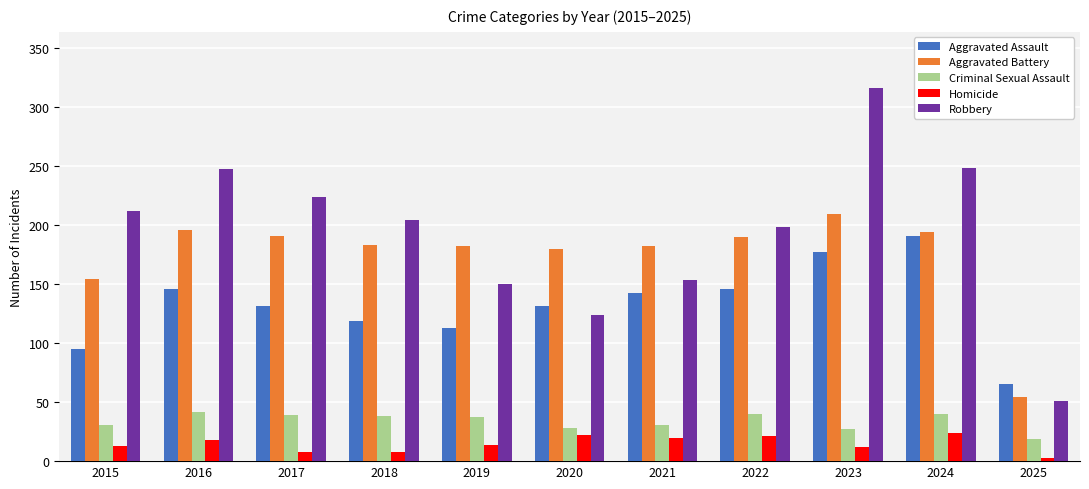

What is the sum of all Criminal Sexual Assault values?

372